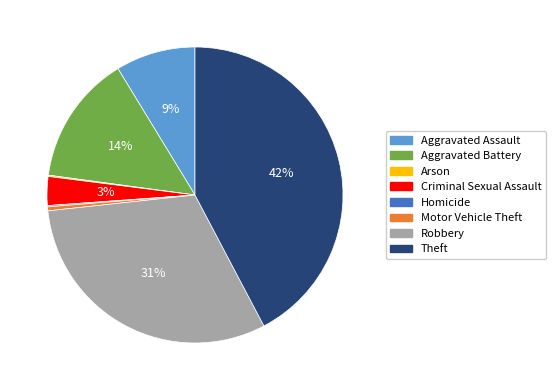

To the nearest percent, what is the difference between the largest and smallest slice percentages?

42%